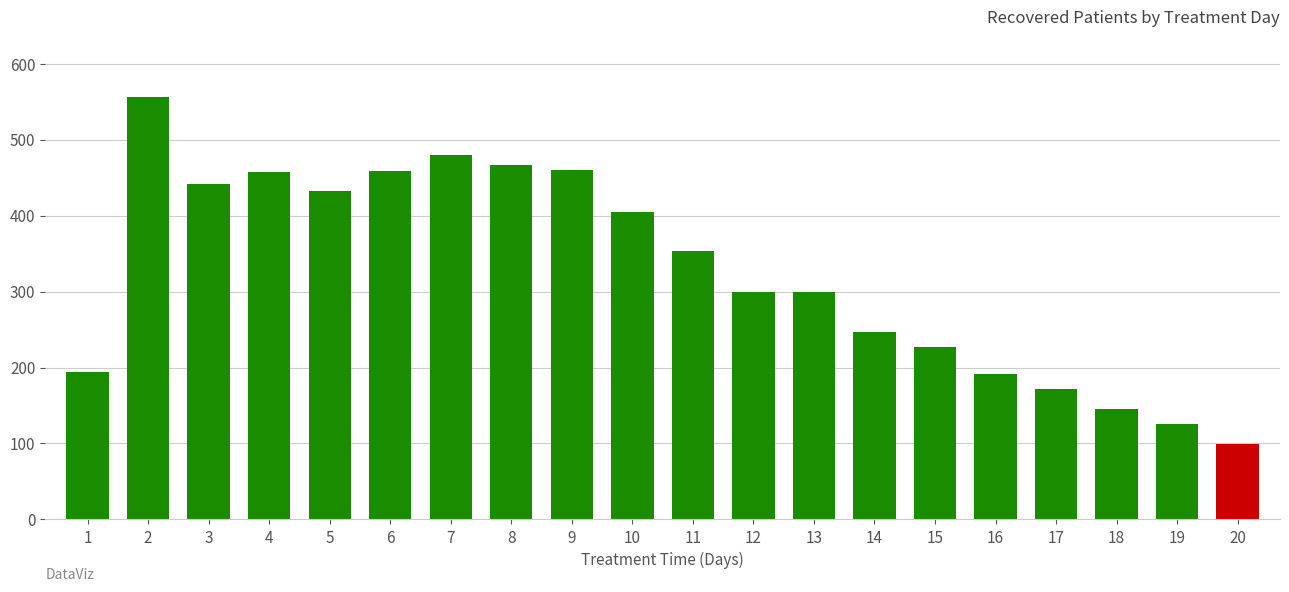

True or false: the data shows 71 at 13.

False